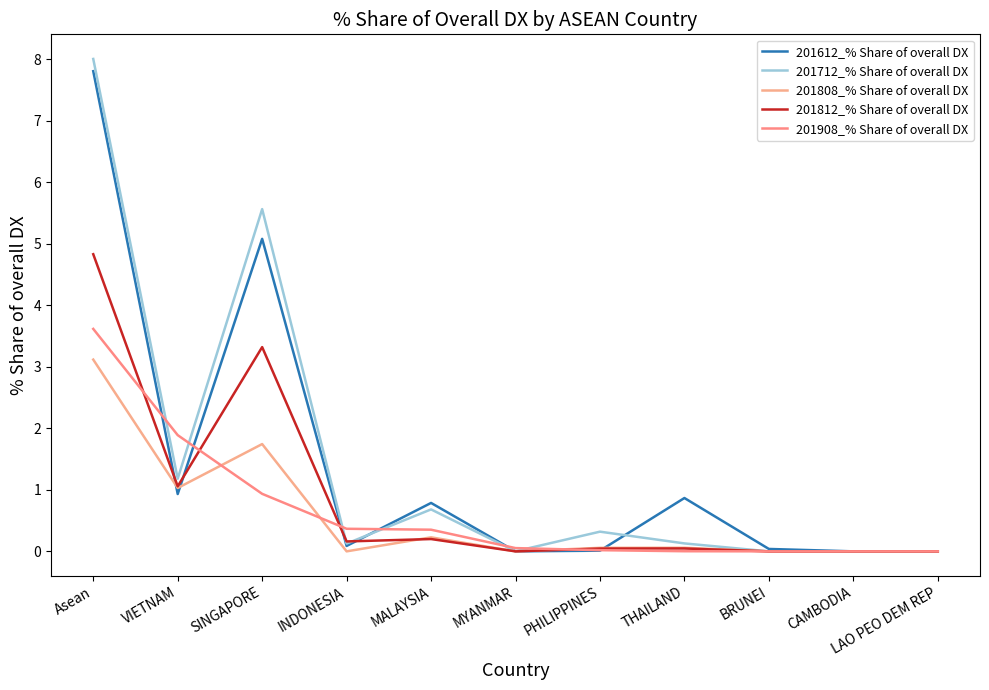

What is the average value of the 201612_% Share of overall DX series?

1.4